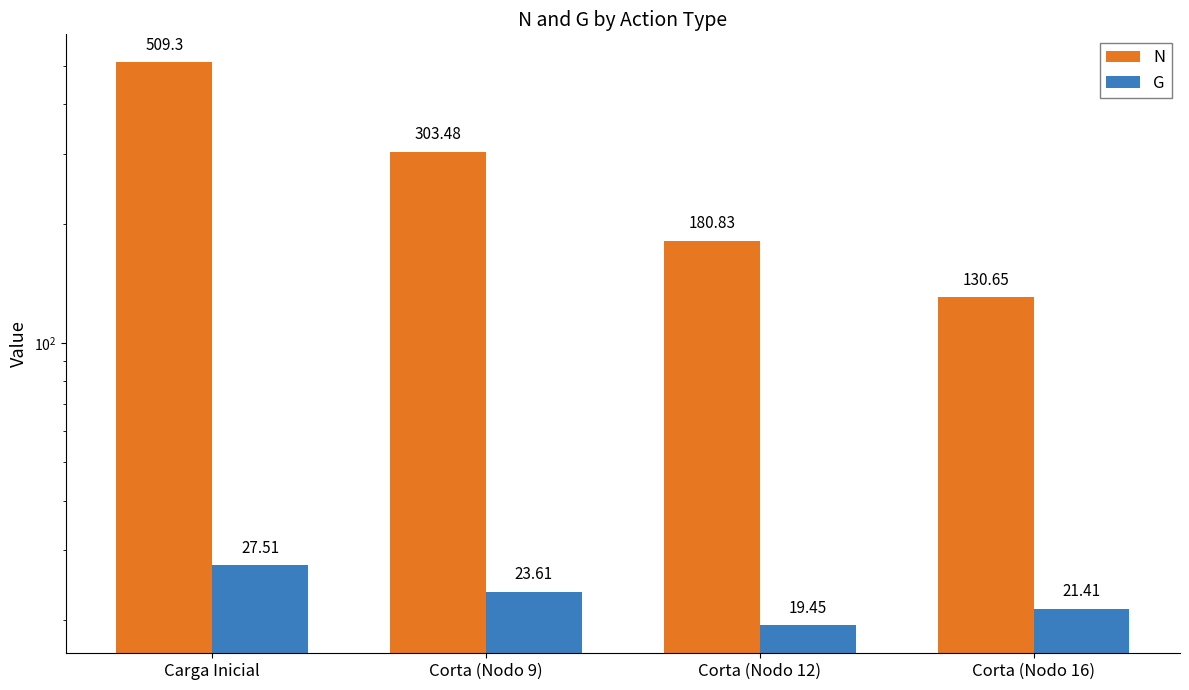

Reading left to right, what are all the values shown in this chart?

N: 509.3	303.5	180.8	130.7
G: 27.5	23.6	19.4	21.4